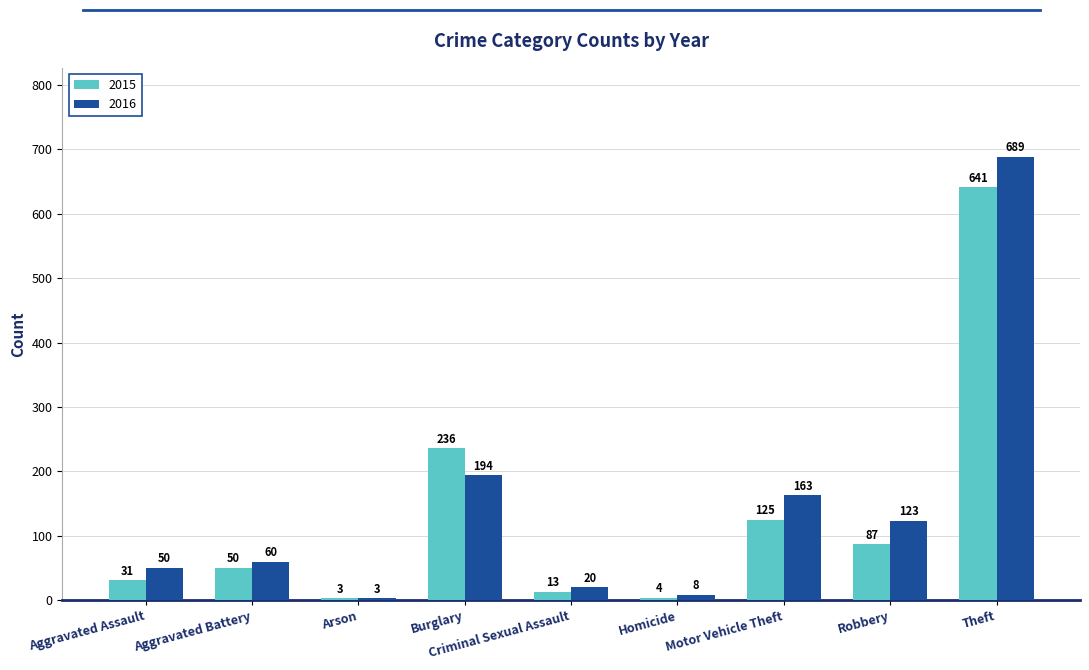

What is the difference between the maximum and minimum values in the 2015 series?

638